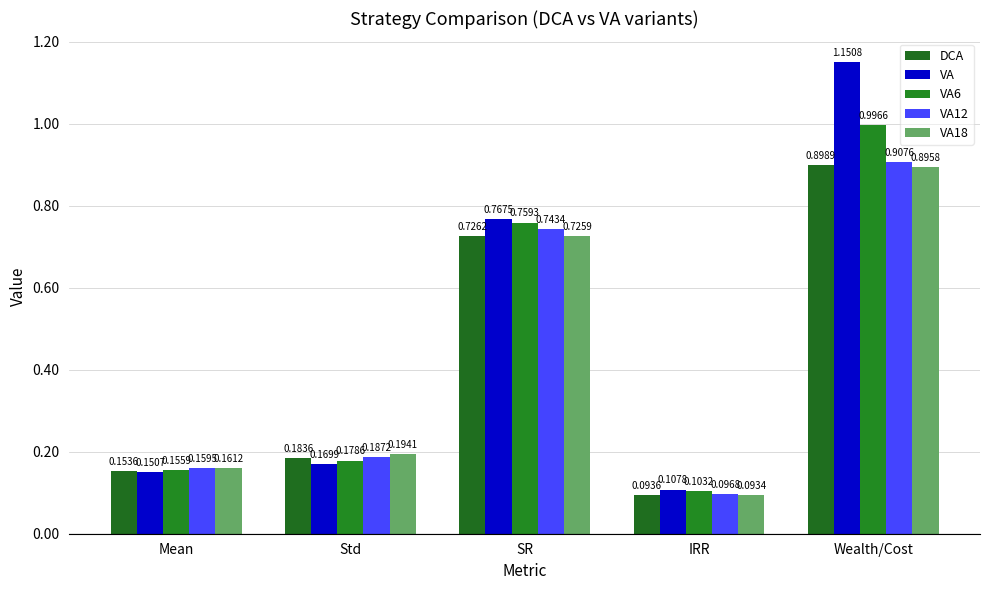

The VA series shows 0.8 at SR. True or false?

True